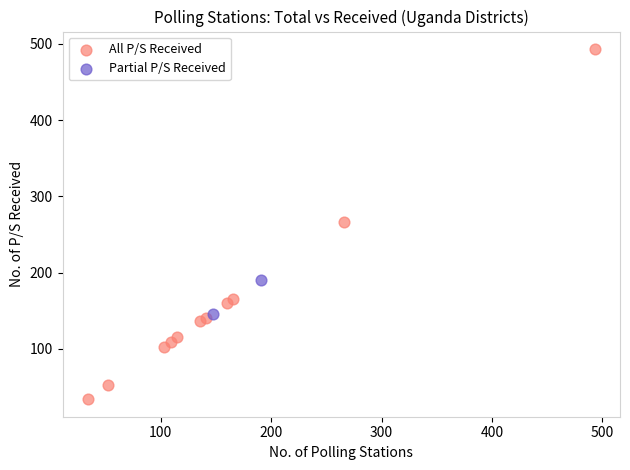

Which series contains the lowest Y value?

All P/S Received